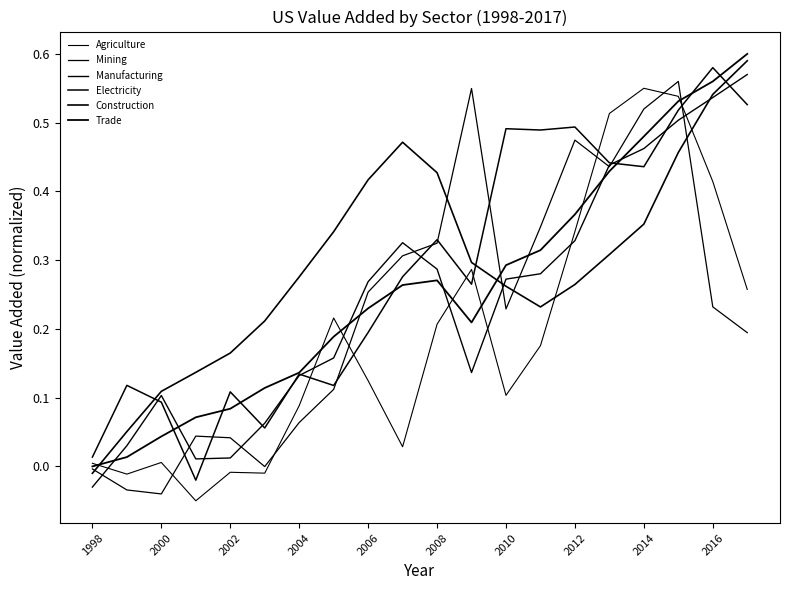

Does the chart have visible grid lines?

No